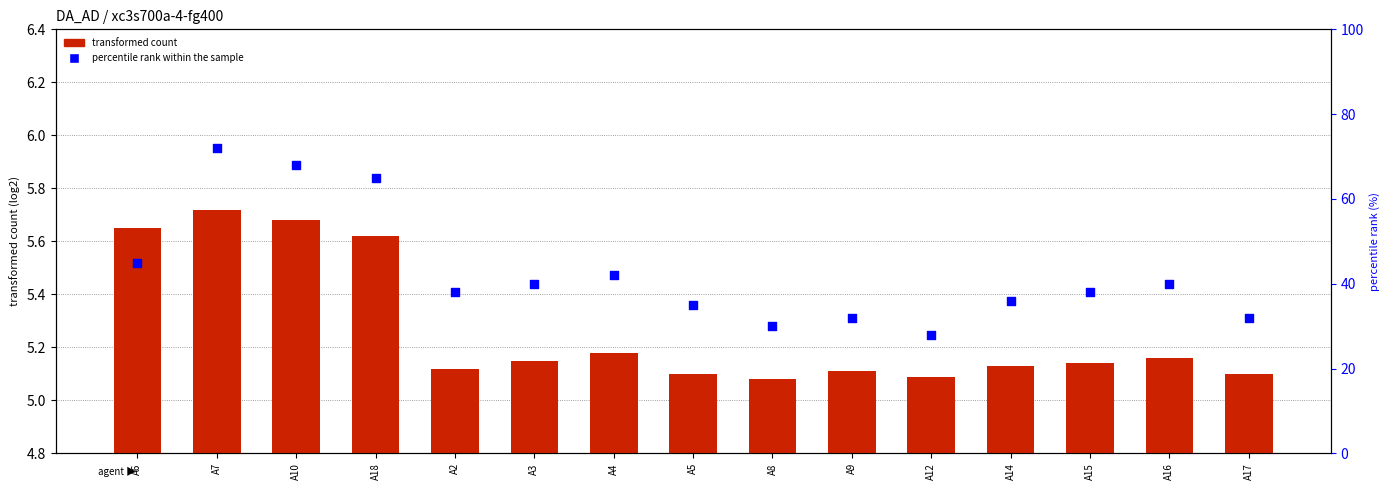

Which series has the largest total across all categories?

percentile rank within the sample